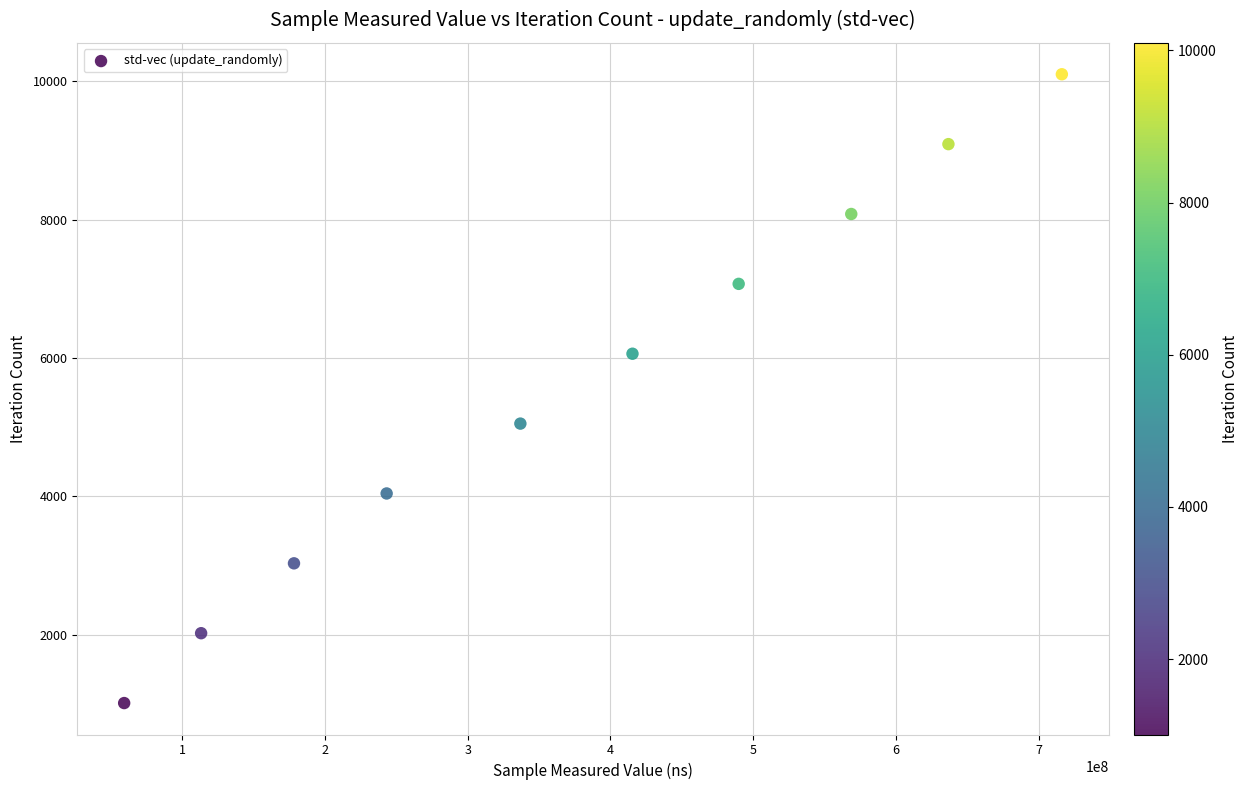

What is the range of Y values (max minus min)?

9090